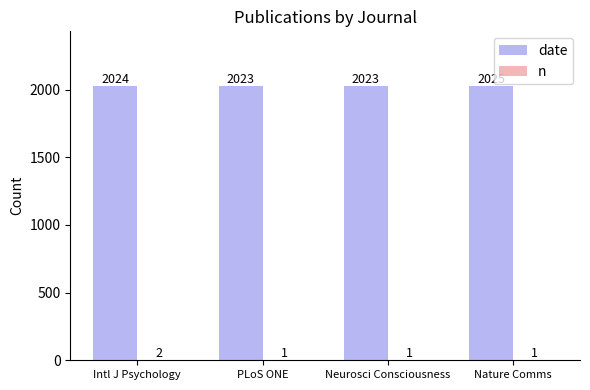

Which series has the largest total across all categories?

date